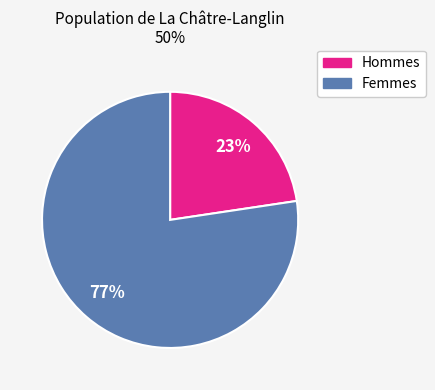

Is there any slice that represents more than half of the pie?

Yes